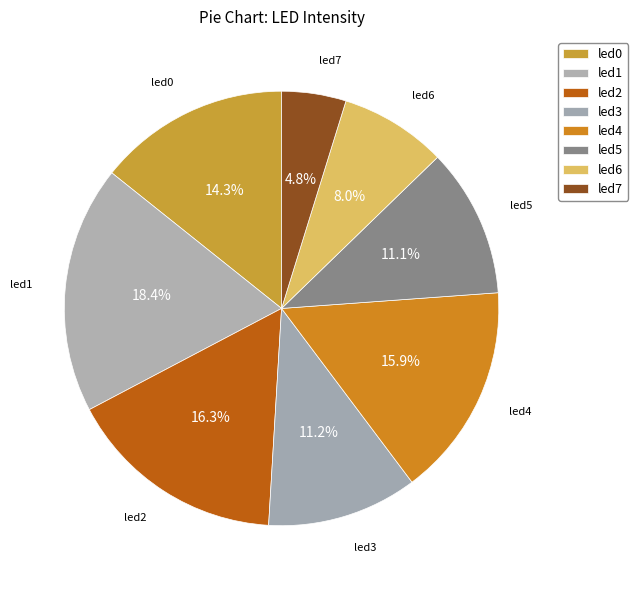

Does any single category account for the majority?

No